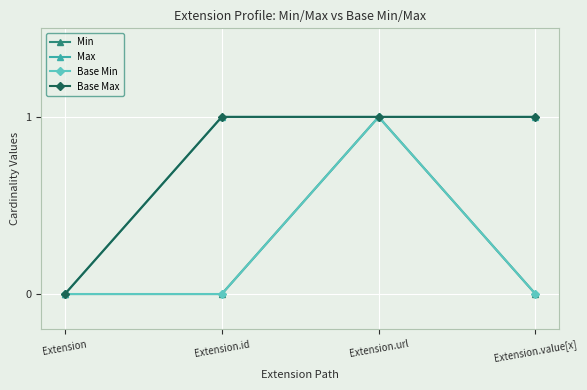

Rank the series by their maximum value, from highest to lowest.

Min, Max, Base Min, Base Max